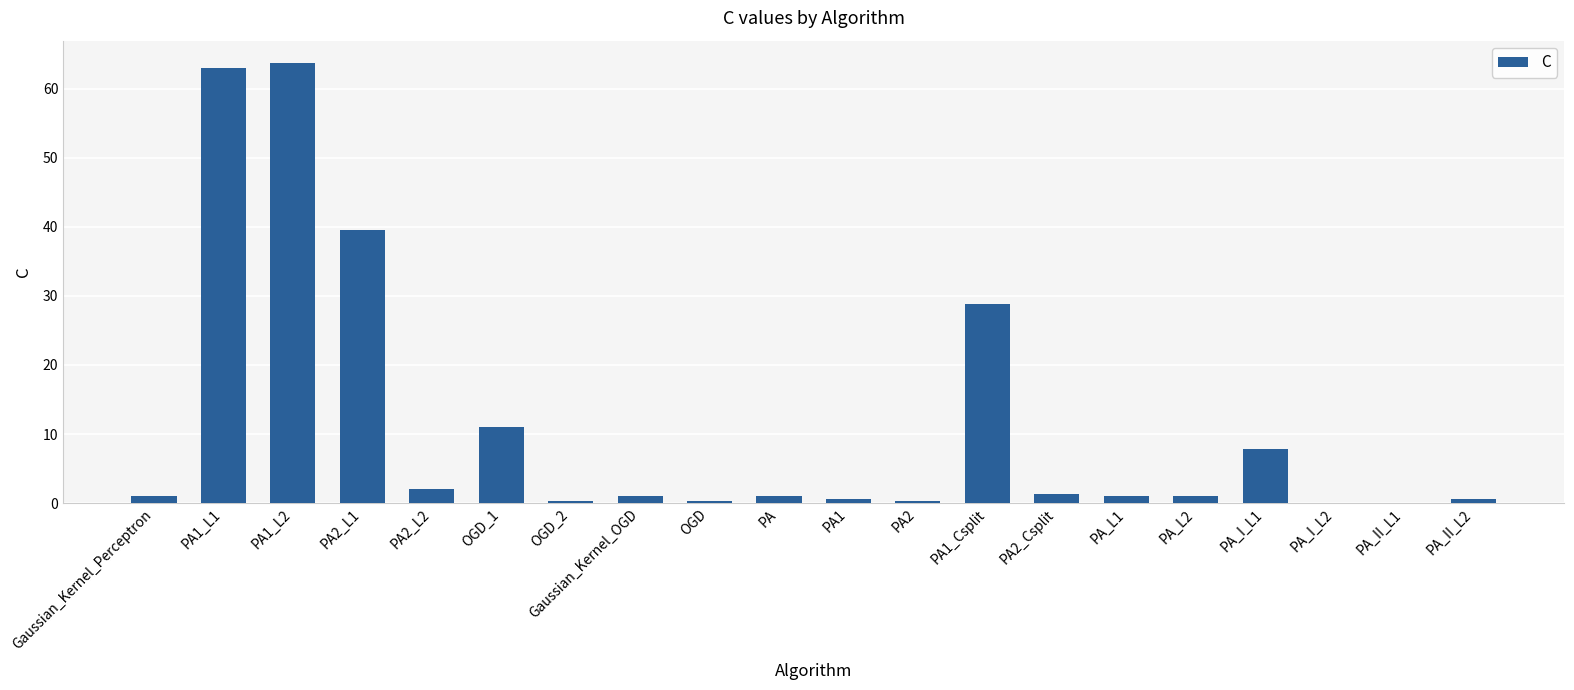

What is the maximum value shown in the chart?

63.8